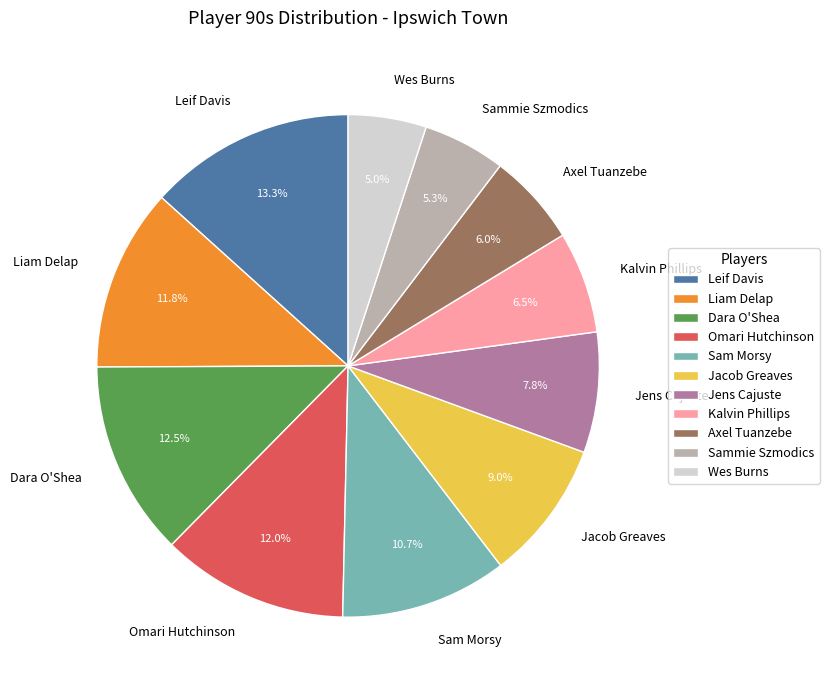

To the nearest percent, what is the average slice percentage?

9%